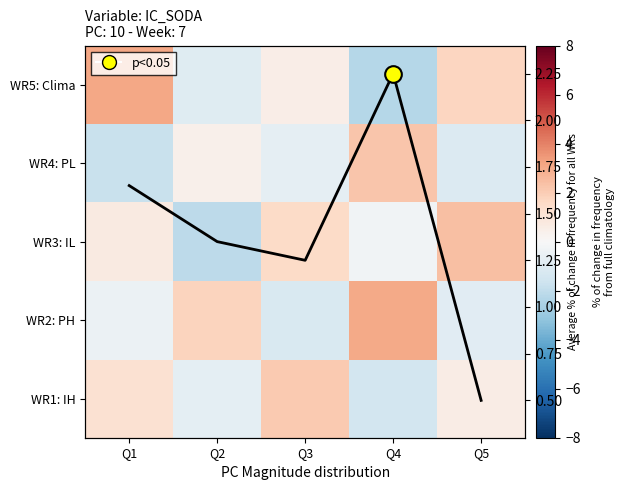

How many values in the WR4: PL series exceed 0?

2